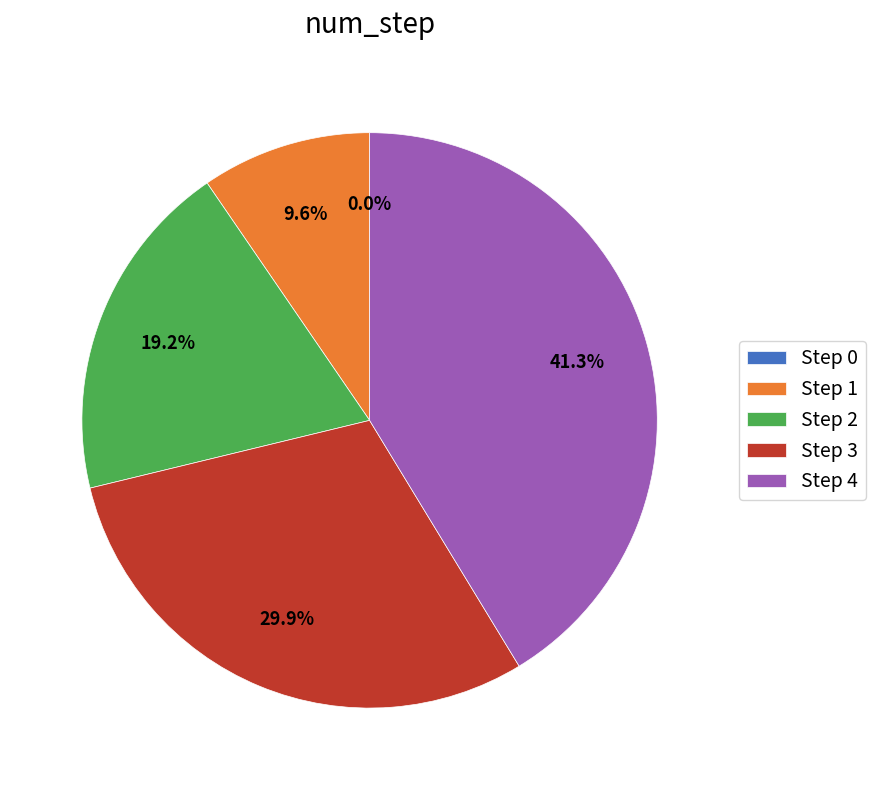

Combined, what portion of the pie is Step 3 and Step 1?

39.5%